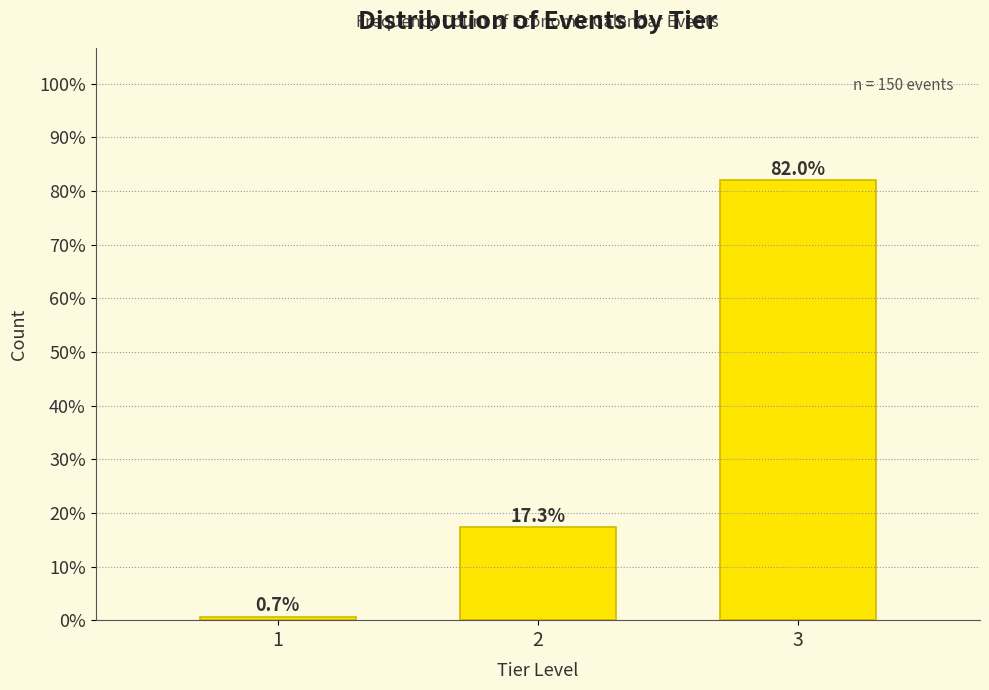

Reading right to left, what are all the values shown in this chart?

3=82.0	2=17.3	1=0.7